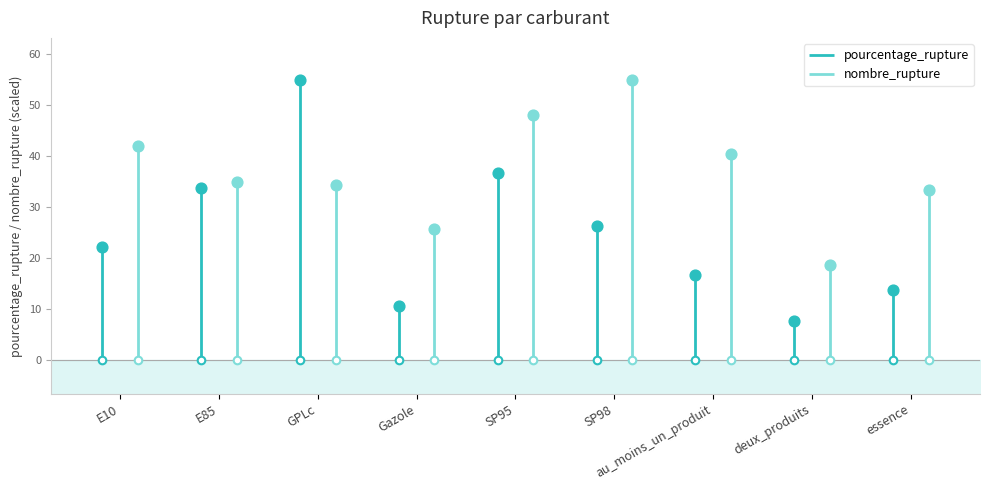

What is the total value across all series at Gazole?

36.3